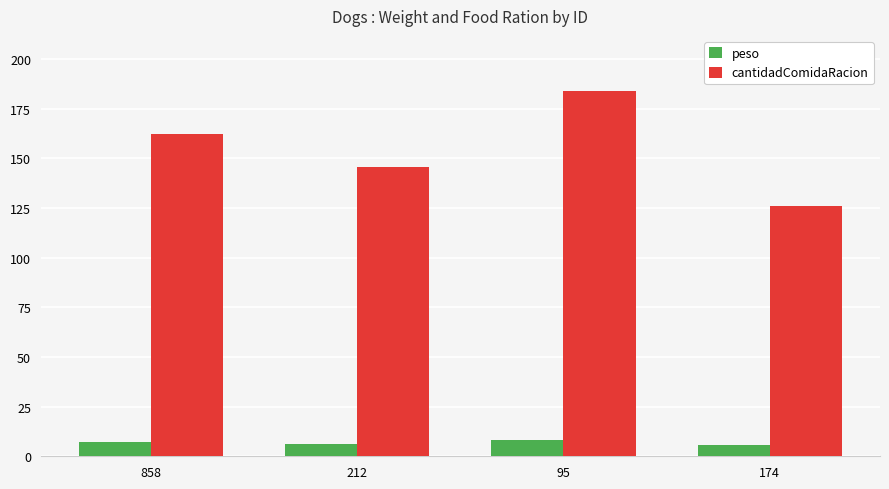

Rank the series at 174 from lowest to highest value.

peso, cantidadComidaRacion